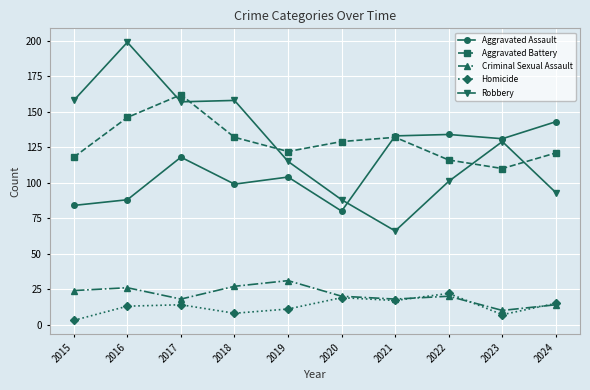

Which series changed the most between 2017 and 2023?

Aggravated Battery